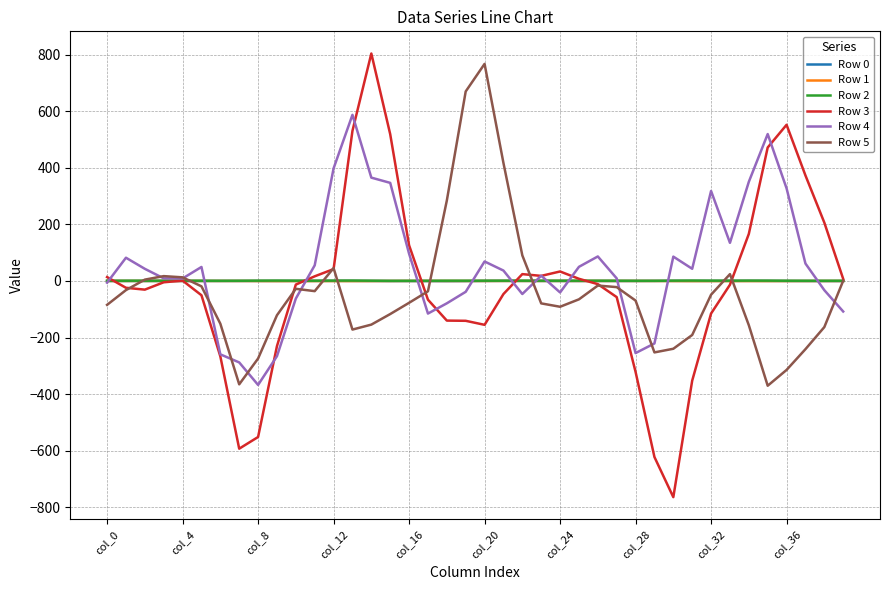

What is the sum of all Row 1 values?

-3.1